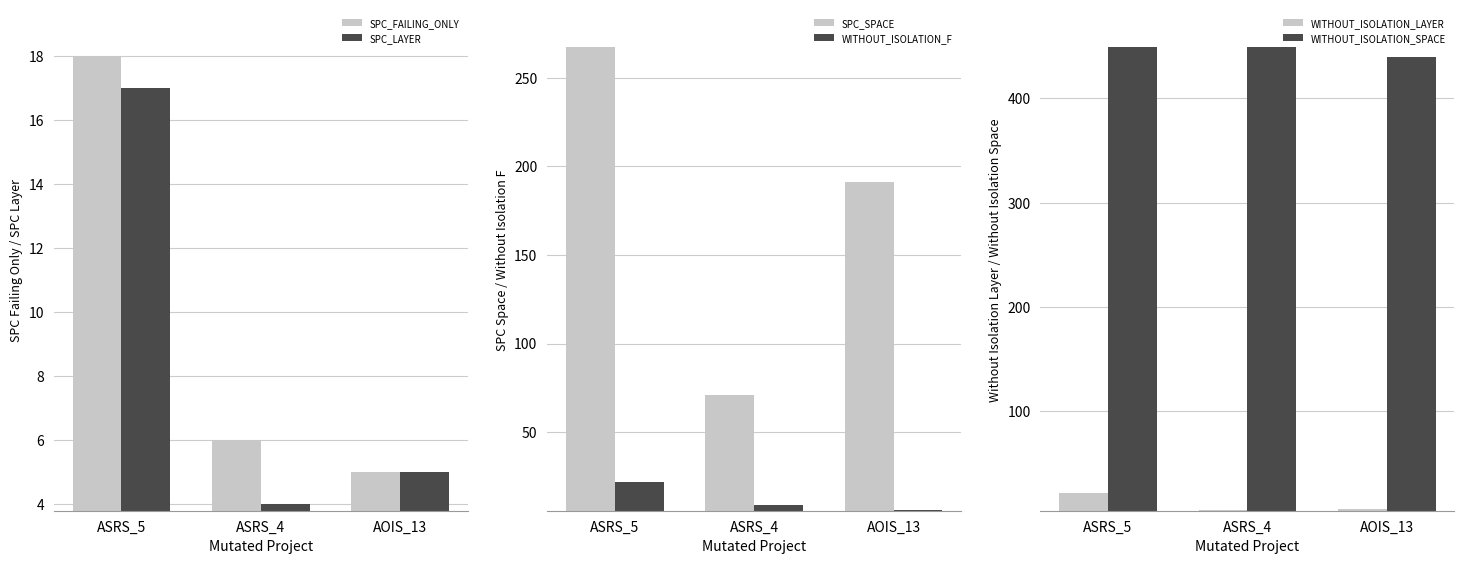

What is the average value of the SPC_FAILING_ONLY series?

10